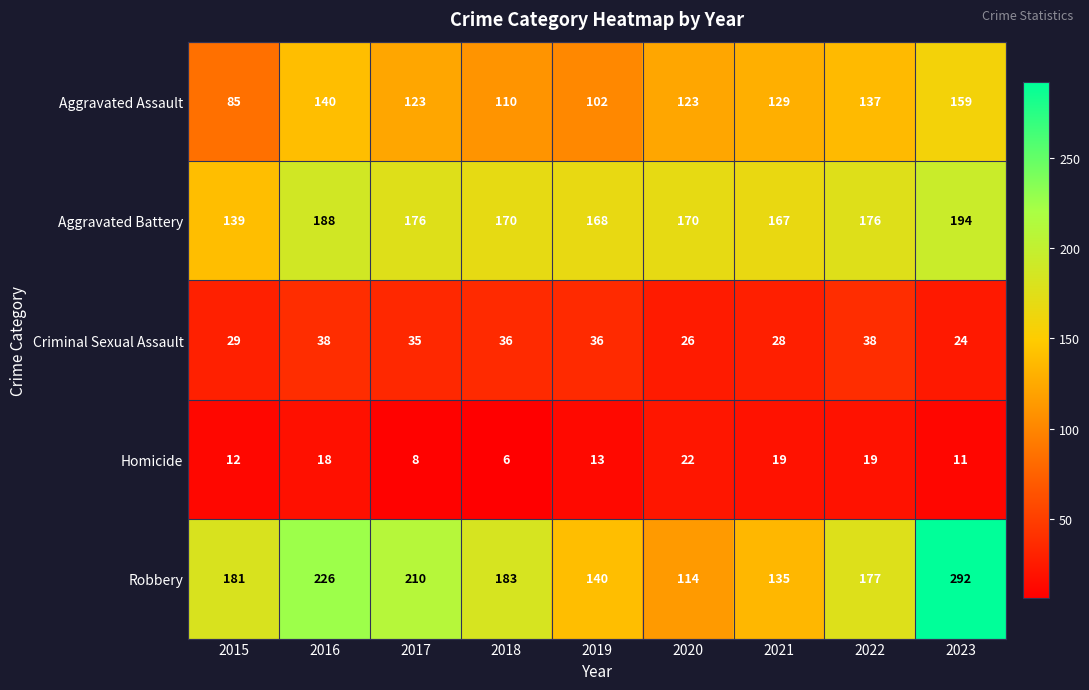

List the series in order of their peak value, lowest first.

Homicide, Criminal Sexual Assault, Aggravated Assault, Aggravated Battery, Robbery